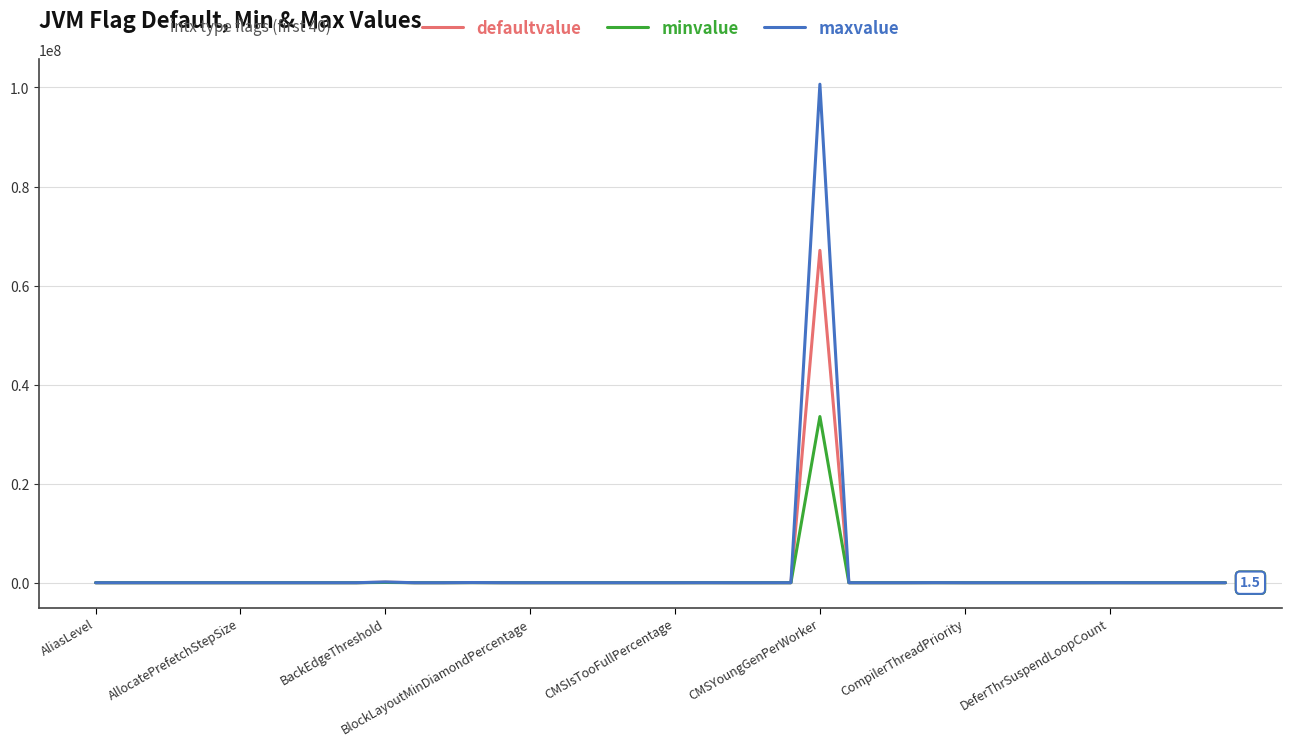

How many lines are shown in the chart?

3